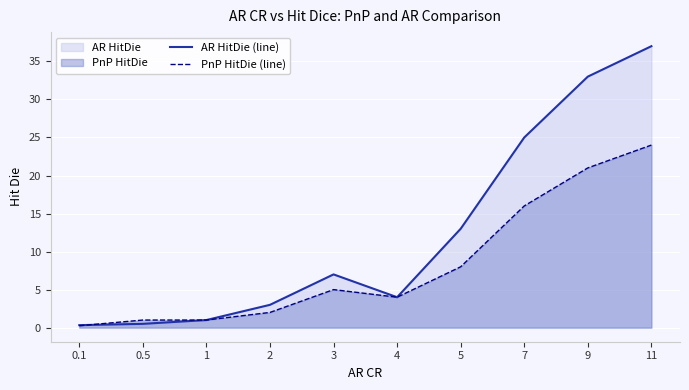

In AR HitDie (line), how many points are higher than both neighbors (excluding endpoints)?

1